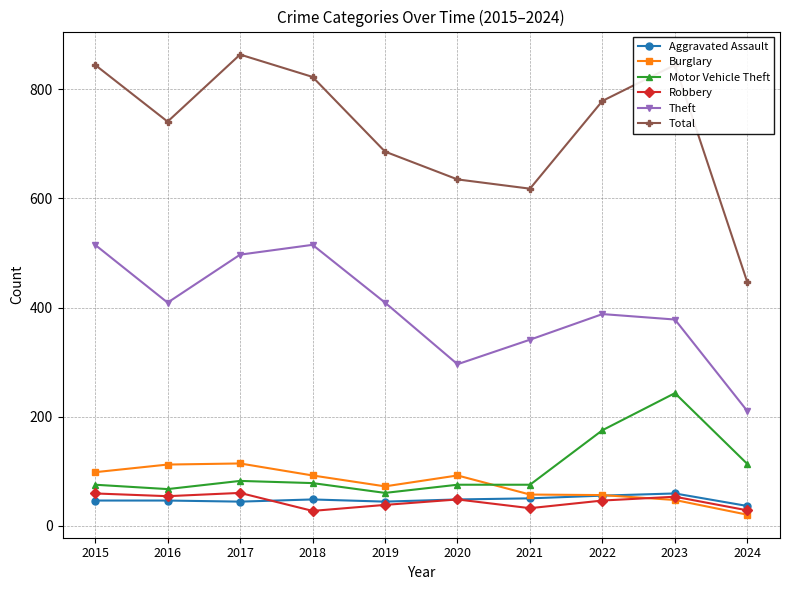

What is the total value across all series at 2023?

1625